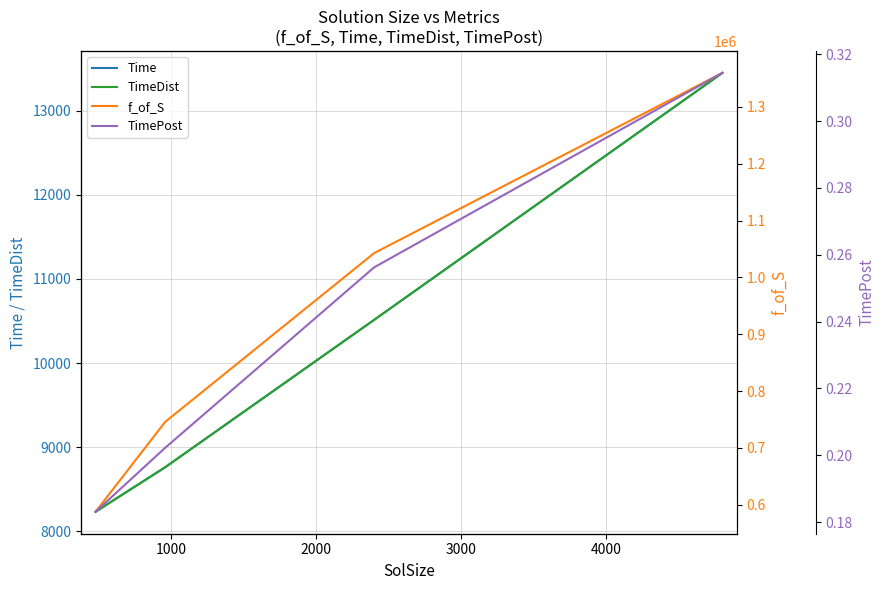

What is the difference between the maximum and second lowest values in the f_of_S series?

613917.9